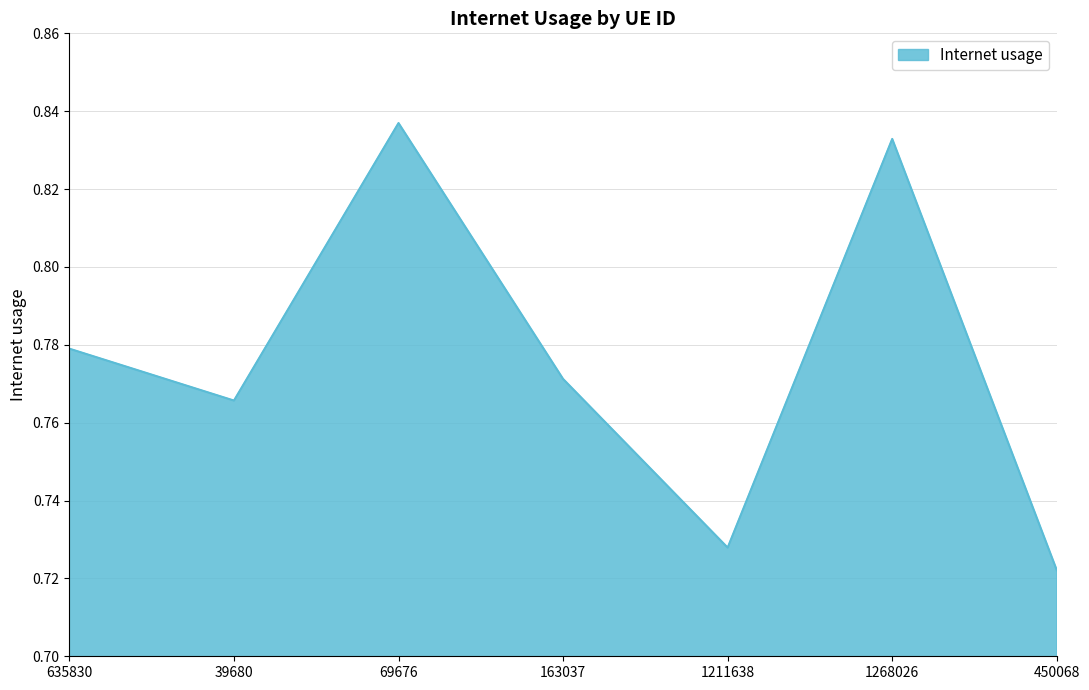

Which has a higher value, 450068 or 1268026?

1268026